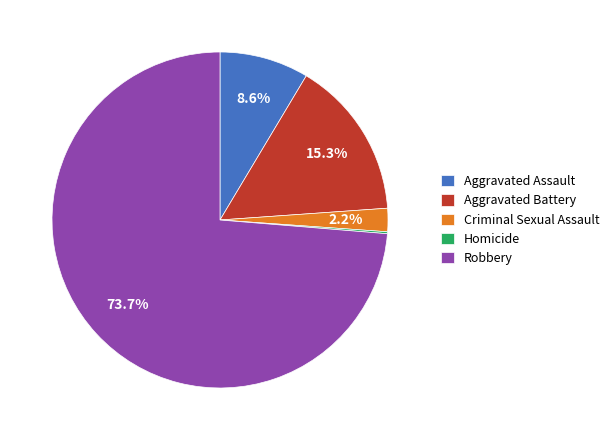

What is the largest slice in the pie chart?

Robbery